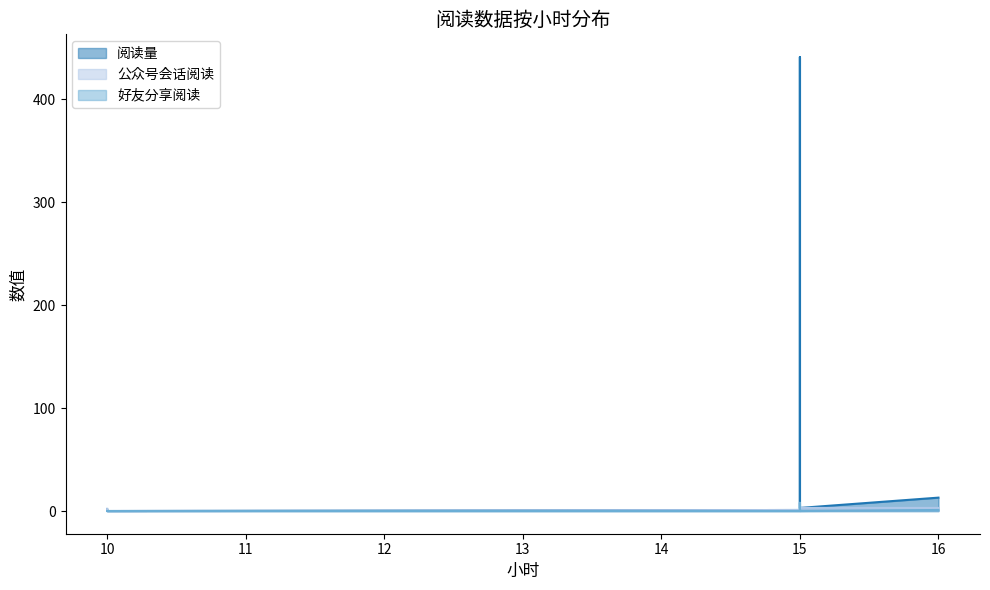

What is the approximate value of 公众号会话阅读 at 15?

3